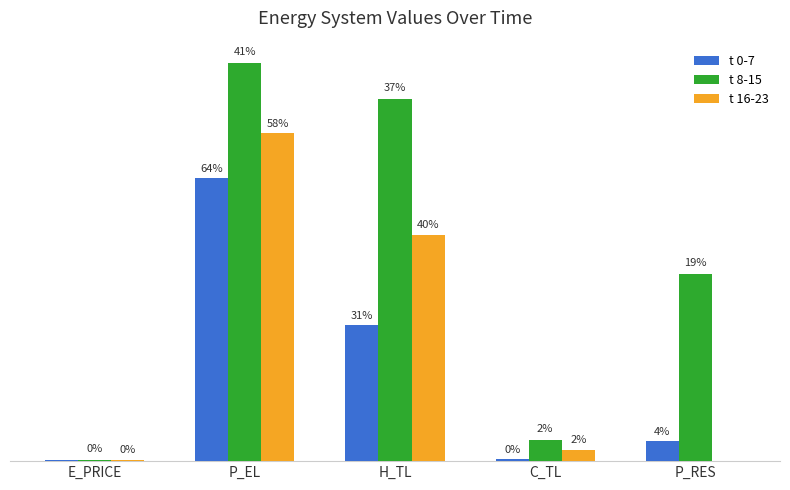

What is the sum of all t 8-15 values?

659.9